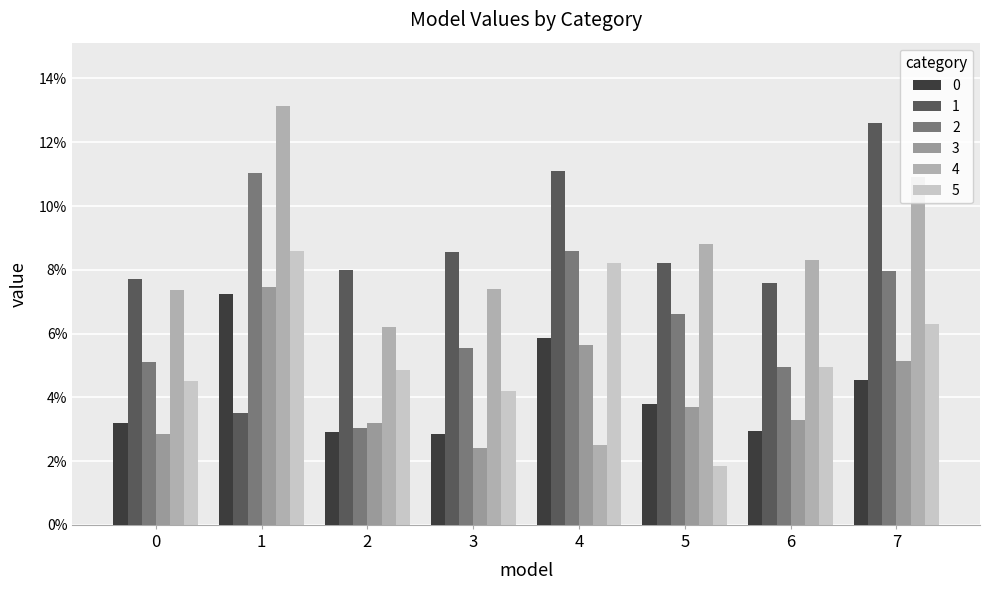

The 2 series shows 0.0 at 7. True or false?

False